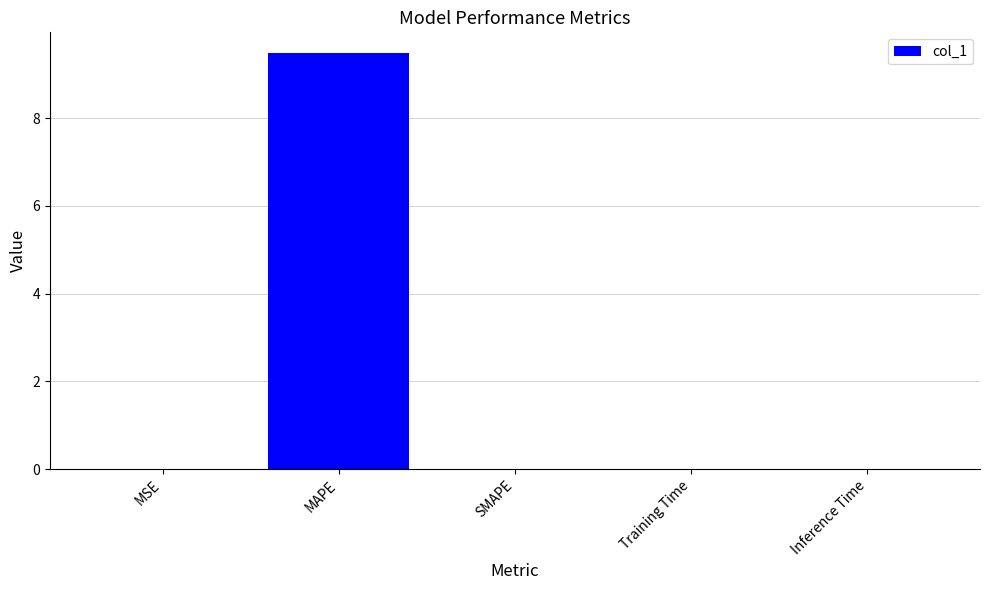

True or false: the data shows -5.6 at SMAPE.

False